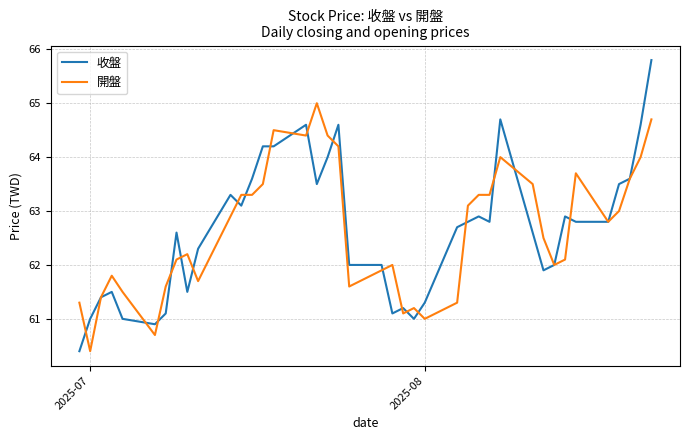

Does the chart display data point markers on the line(s)?

No